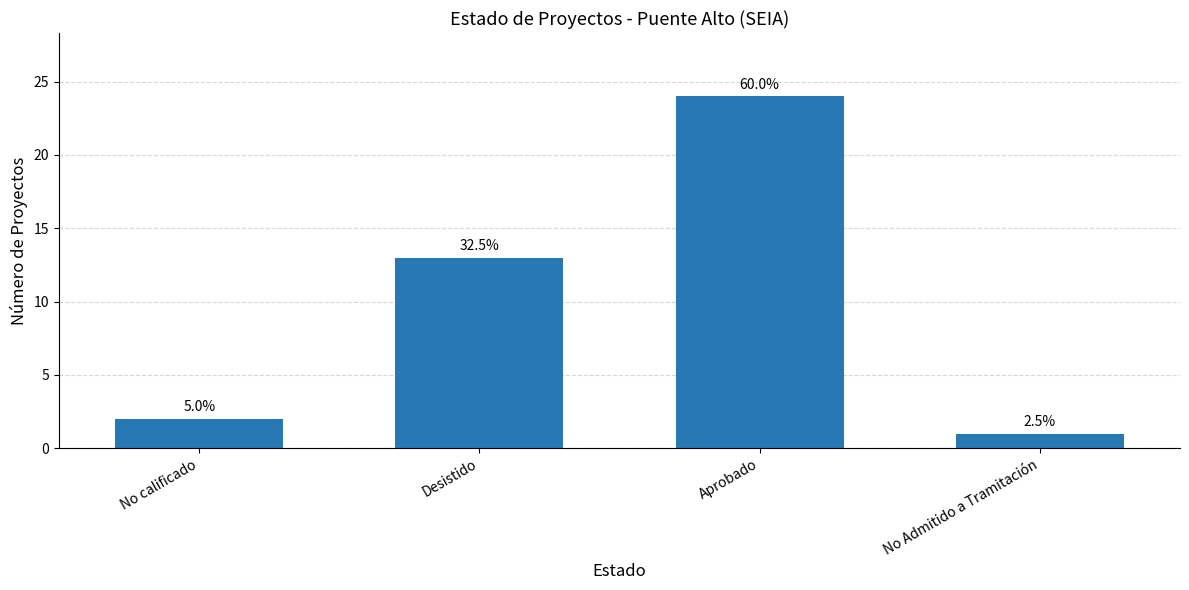

Does the chart contain any negative values?

No